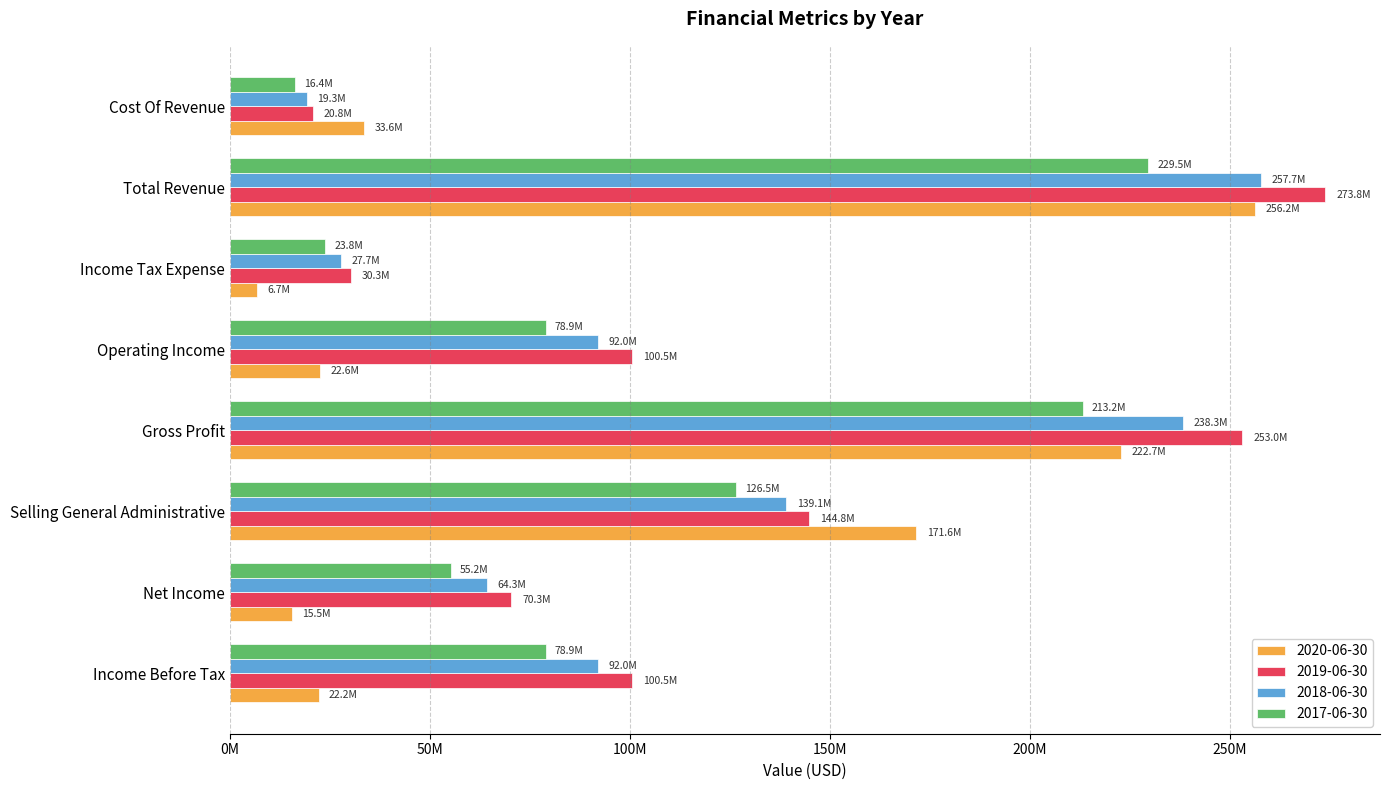

What is the sum of the 2017-06-30 values at Total Revenue and Net Income?

284681000